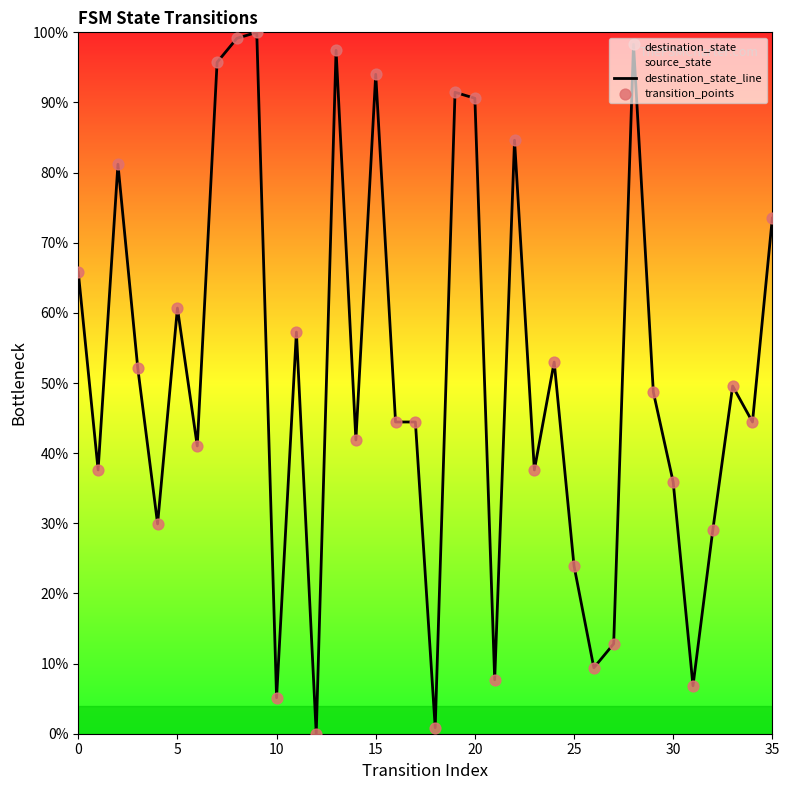

What is the total value across all series at 9?

200.0